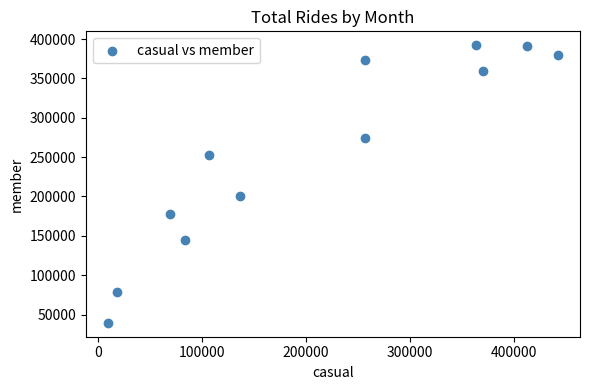

What Y value in the scatter plot is closest to 215844?

200602